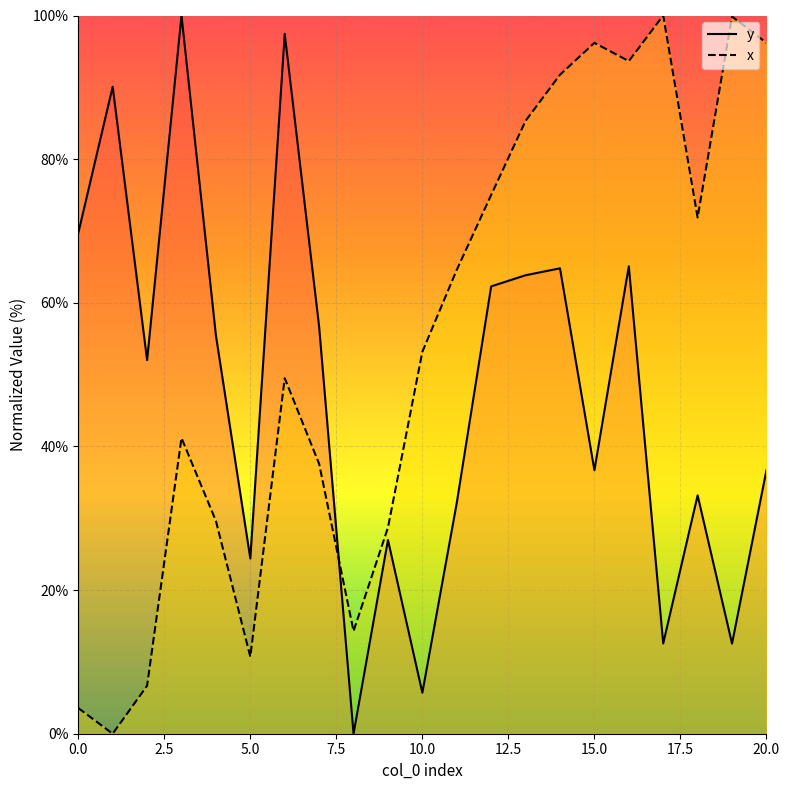

True or false: x has more than 0 interior local peaks.

True